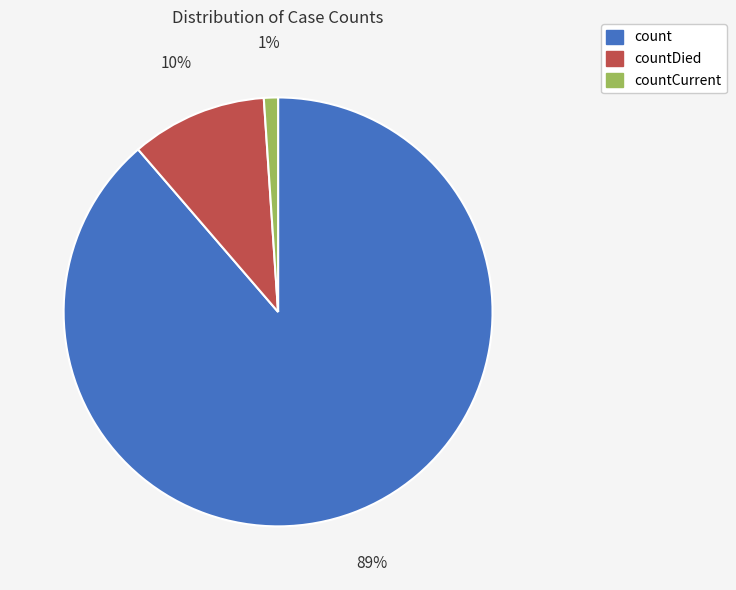

What is the majority slice?

count